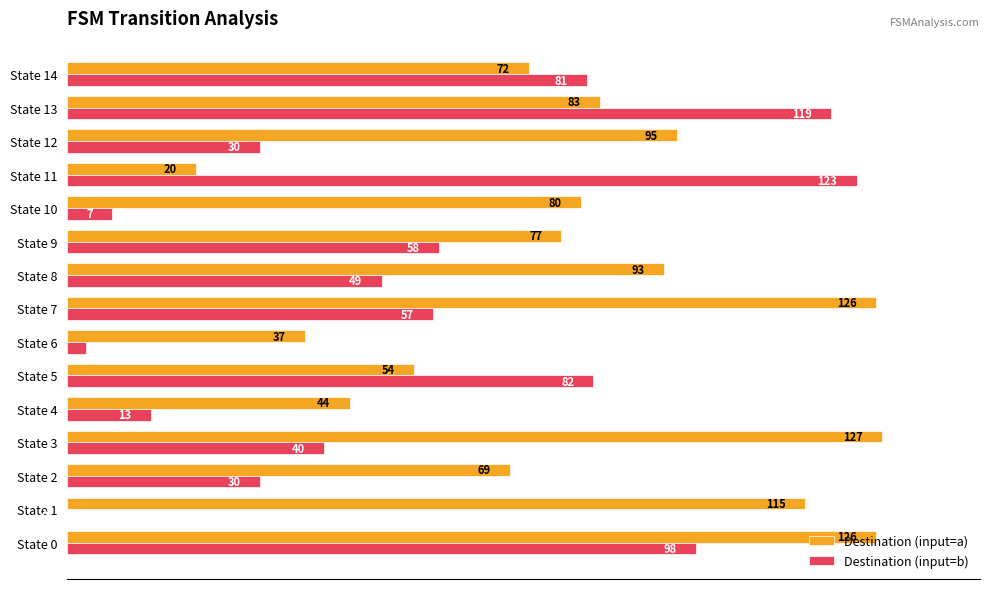

How many categories are shown in the chart?

15